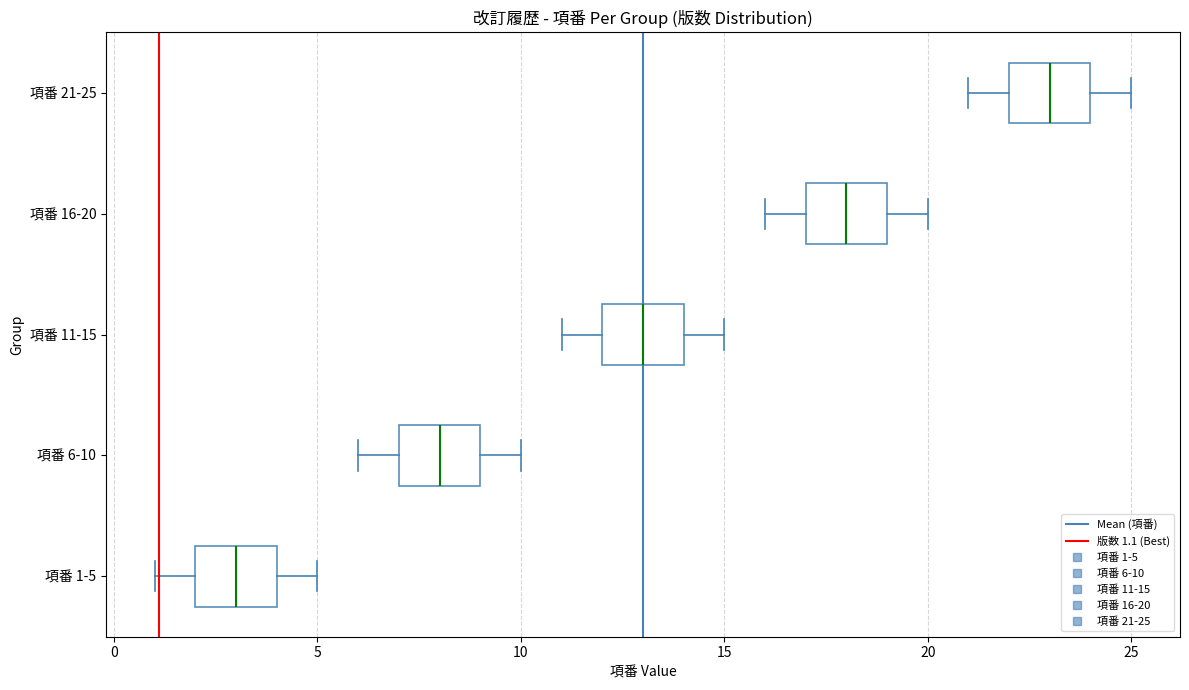

Where does the left whisker of the box for 項番 1-5 end on the x-axis? The values are not printed on the chart, so give them approximately, as read against the axis.

1